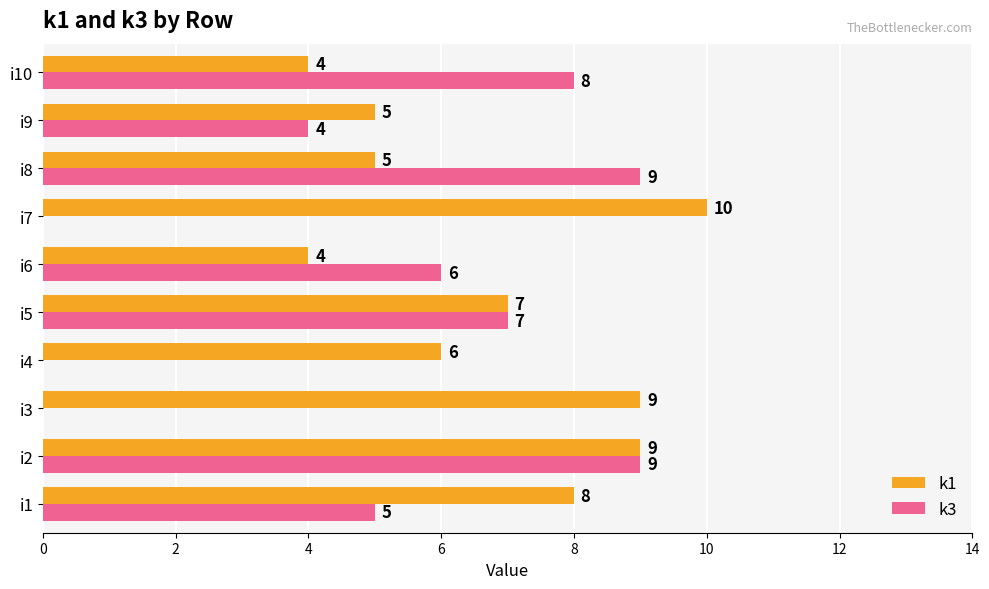

What is the sum of all k3 values?

48